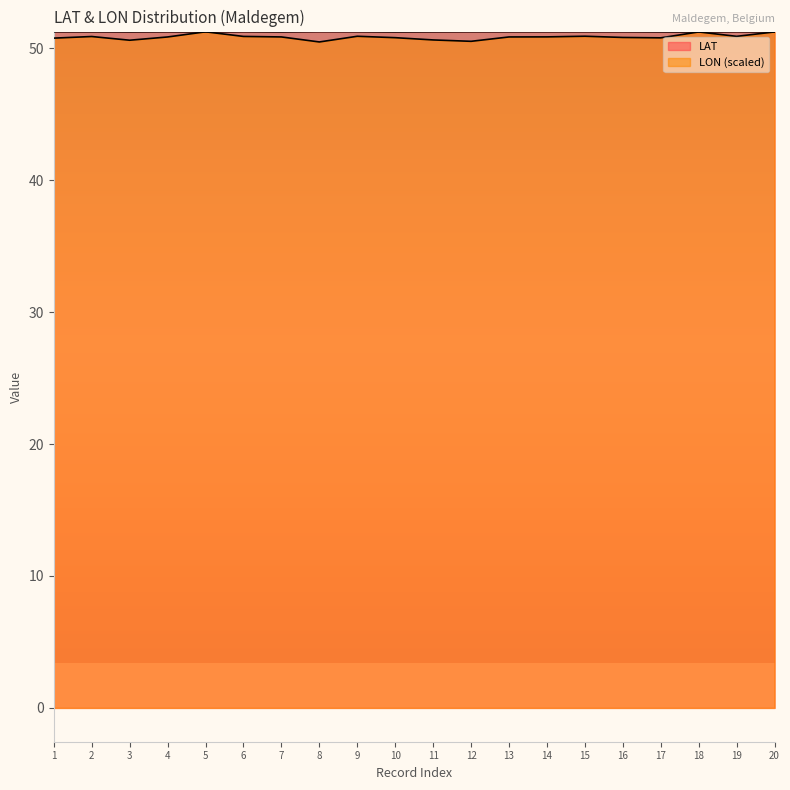

At which category does the chart reach its peak across all series?

8